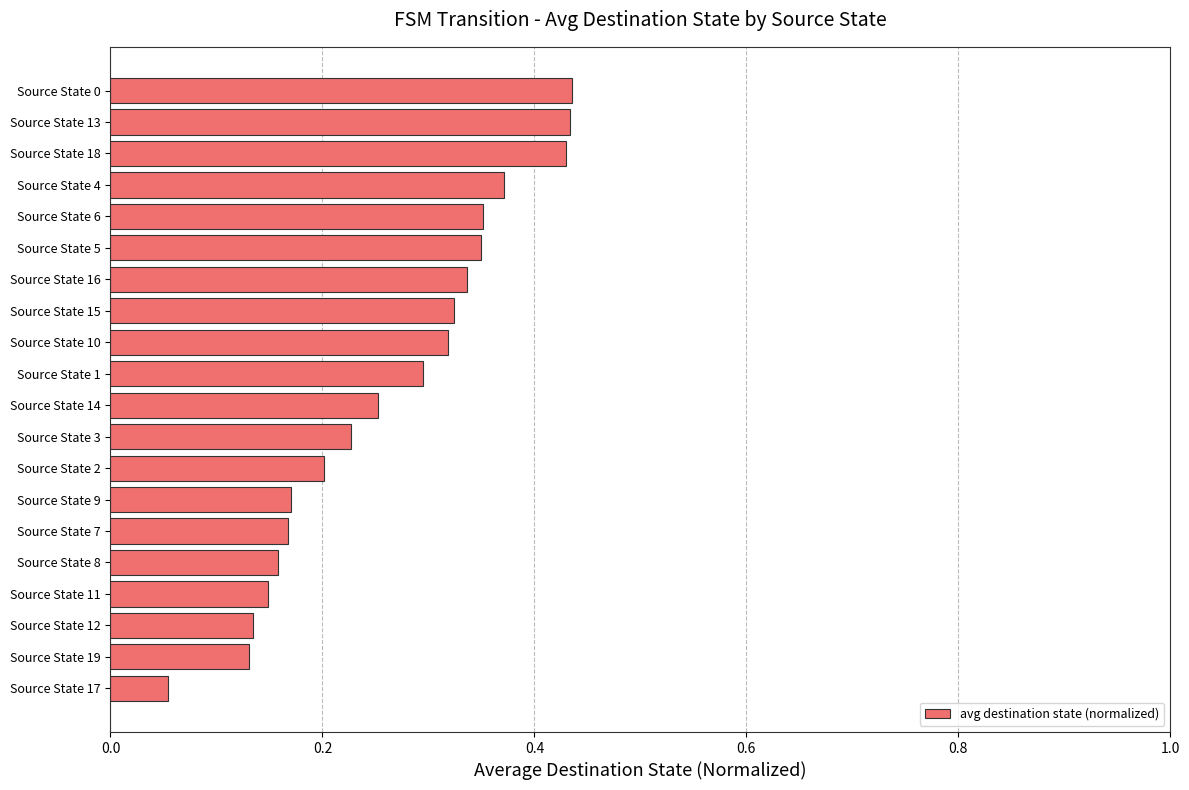

Count the values in the range 0 to 1.

20